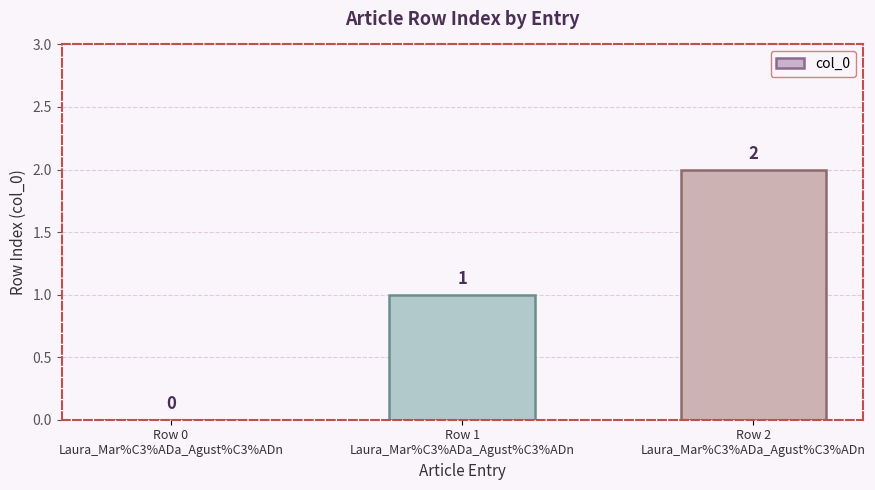

Is it true that the value at Row 2
Laura_Mar%C3%ADa_Agust%C3%ADn is 1?

False